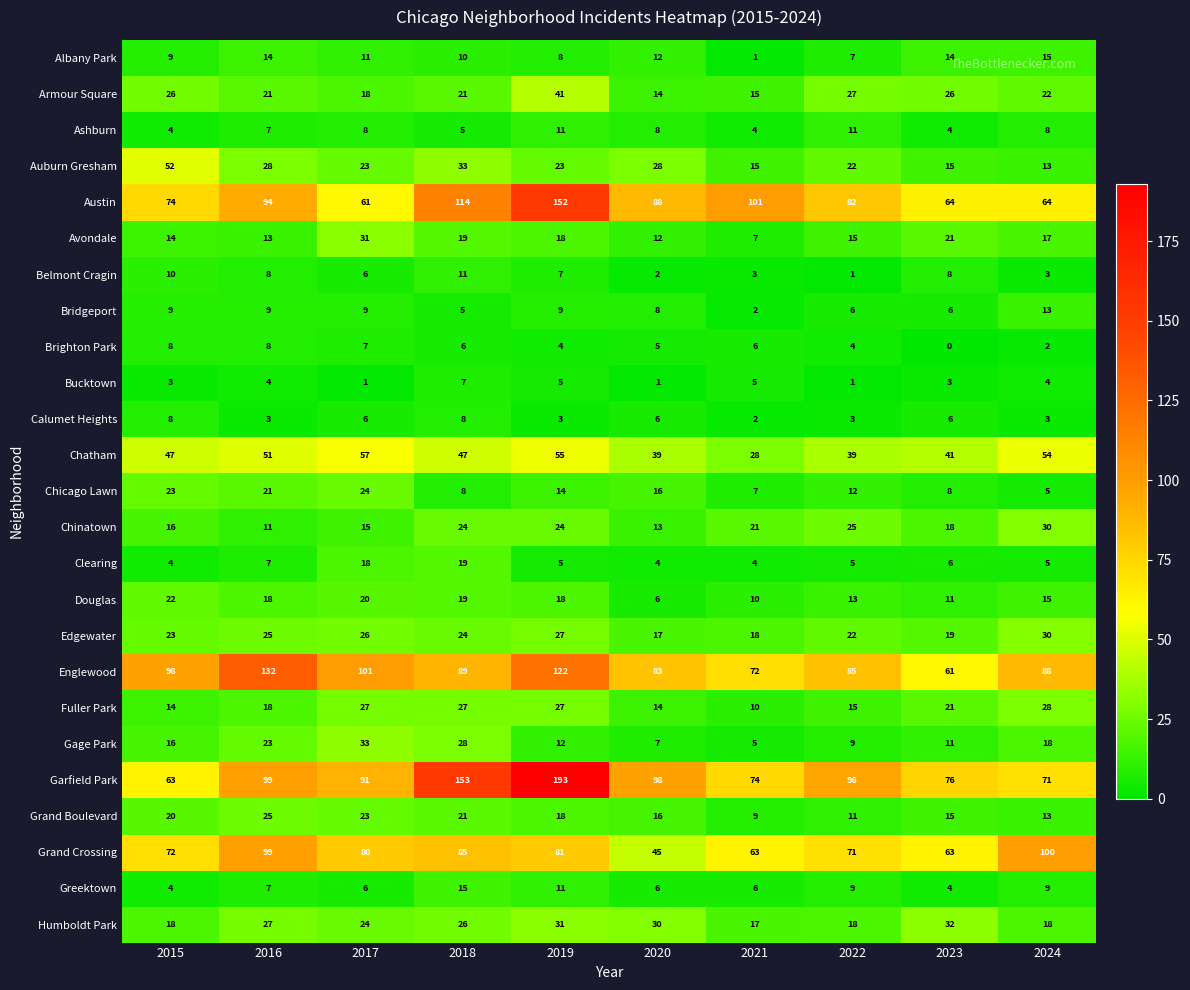

At which category is the sum across all series the highest?

2019